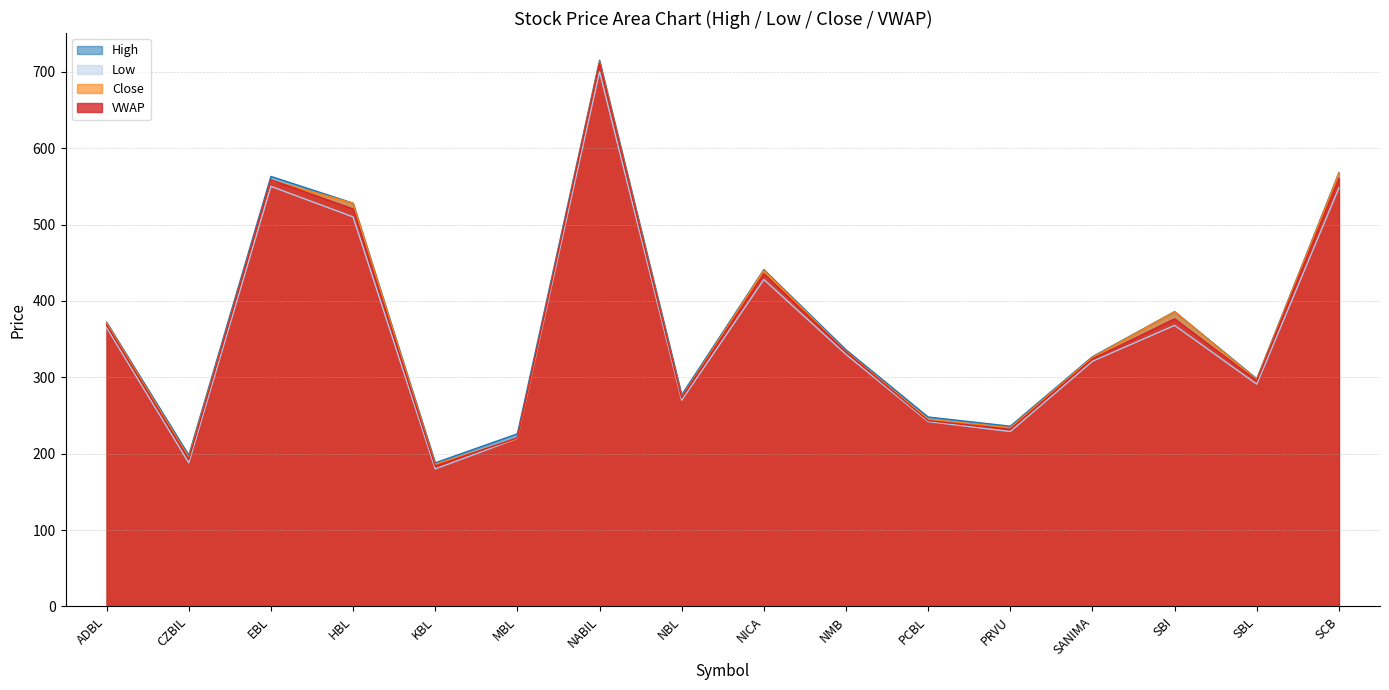

What is the value of the Close point at the 11th from the left?

245.0